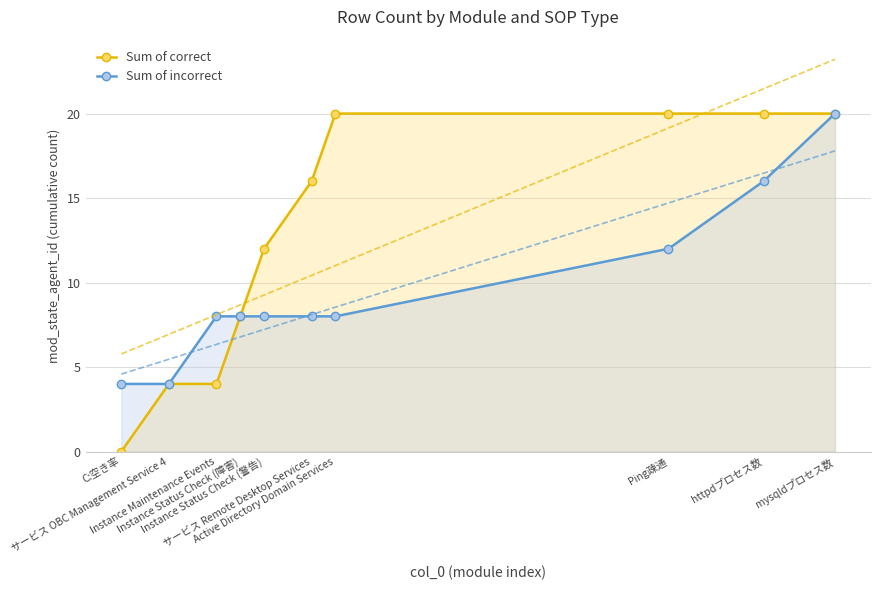

What is the total value across all series at Instance Maintenance Events?

12